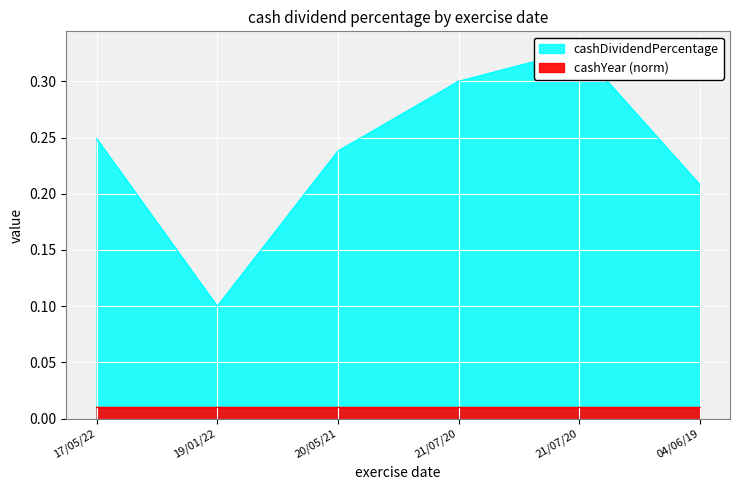

Reading left to right, transcribe all the data shown in this chart.

cashDividendPercentage: 17/05/22=0.2	19/01/22=0.1	20/05/21=0.2	21/07/20=0.3	21/07/20=0.3	04/06/19=0.2
cashYear: 17/05/22=0.0	19/01/22=0.0	20/05/21=0.0	21/07/20=0.0	21/07/20=0.0	04/06/19=0.0